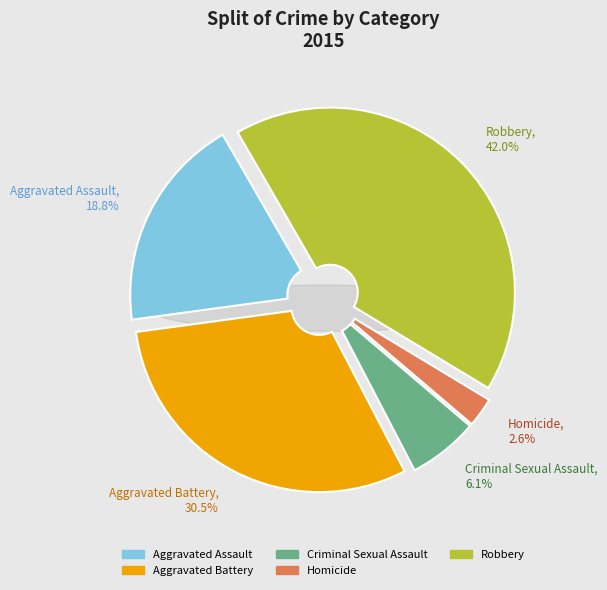

What percentage is NOT represented by Criminal Sexual Assault?

93.9%